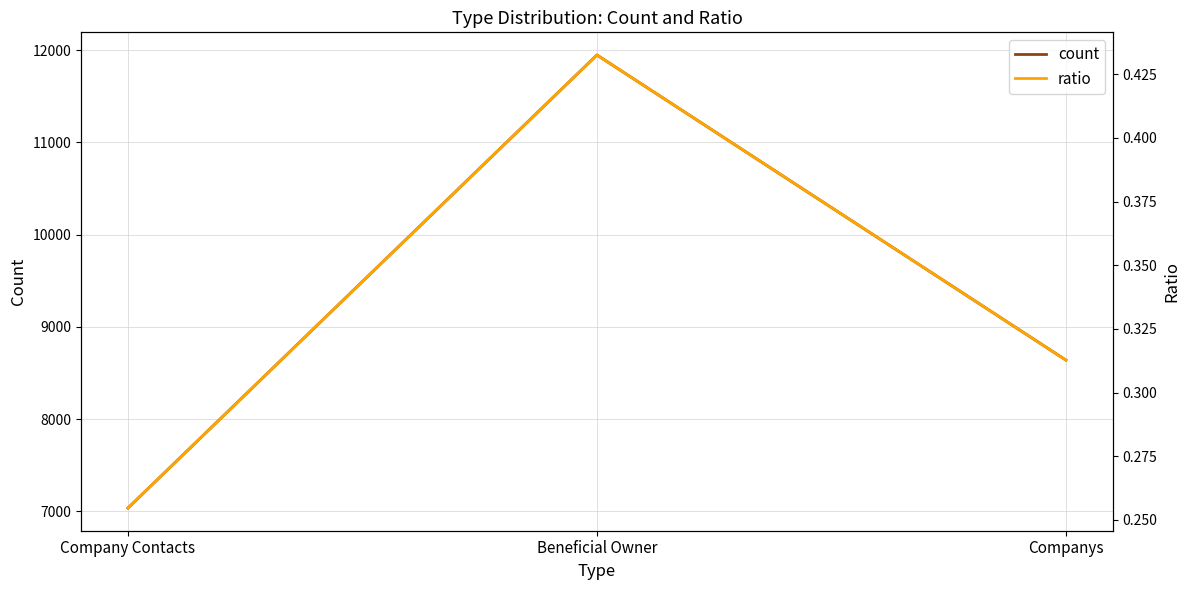

At how many categories does at least one series exceed 5575?

3